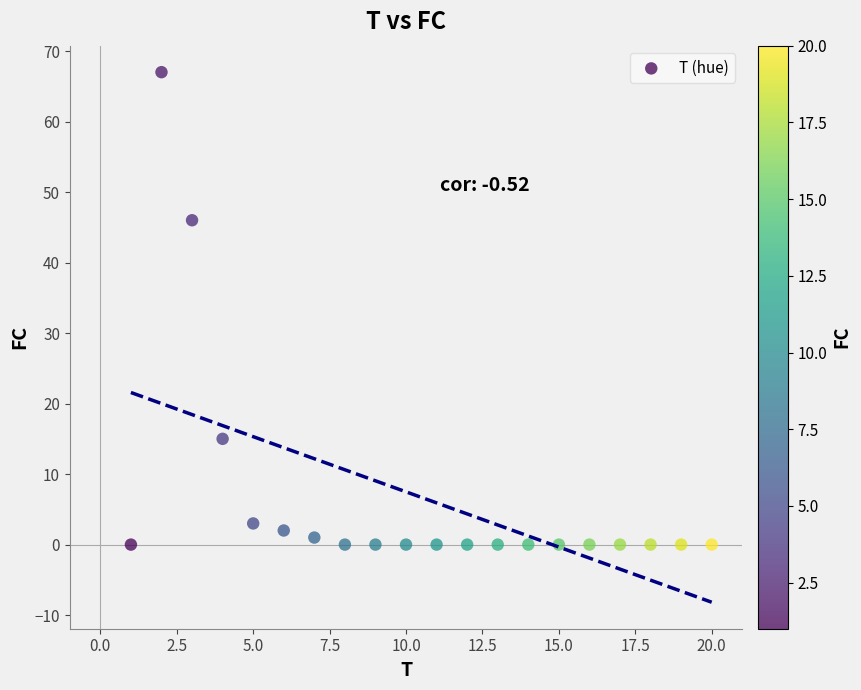

What Y value in the scatter plot is closest to 33?

46